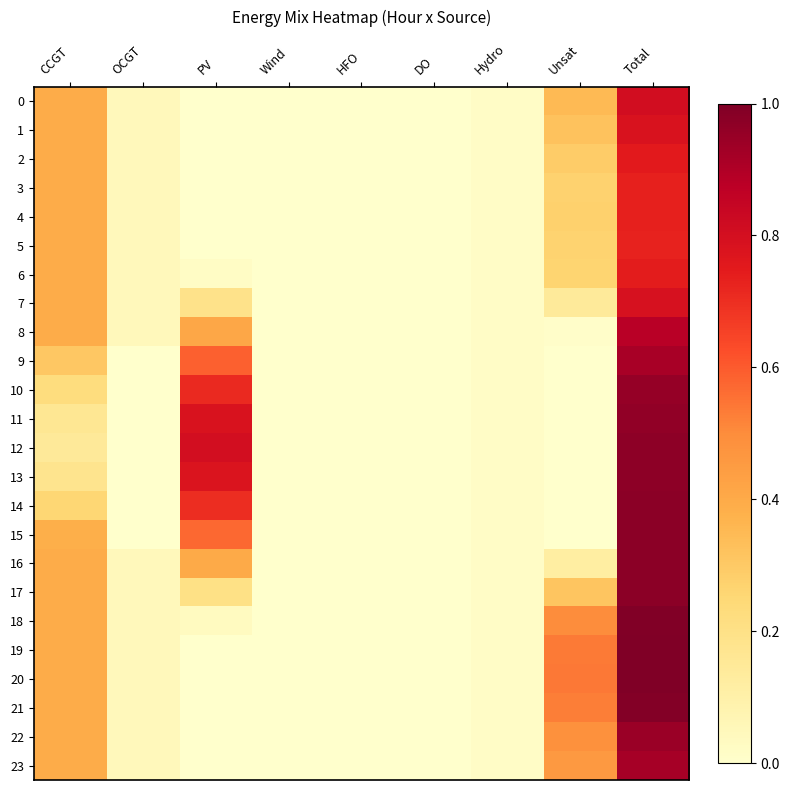

Rank the series at PV from highest to lowest value.

12, 11, 13, 10, 14, 9, 15, 8, 16, 17, 7, 18, 6, 19, 5, 0, 1, 2, 3, 4, 20, 21, 22, 23